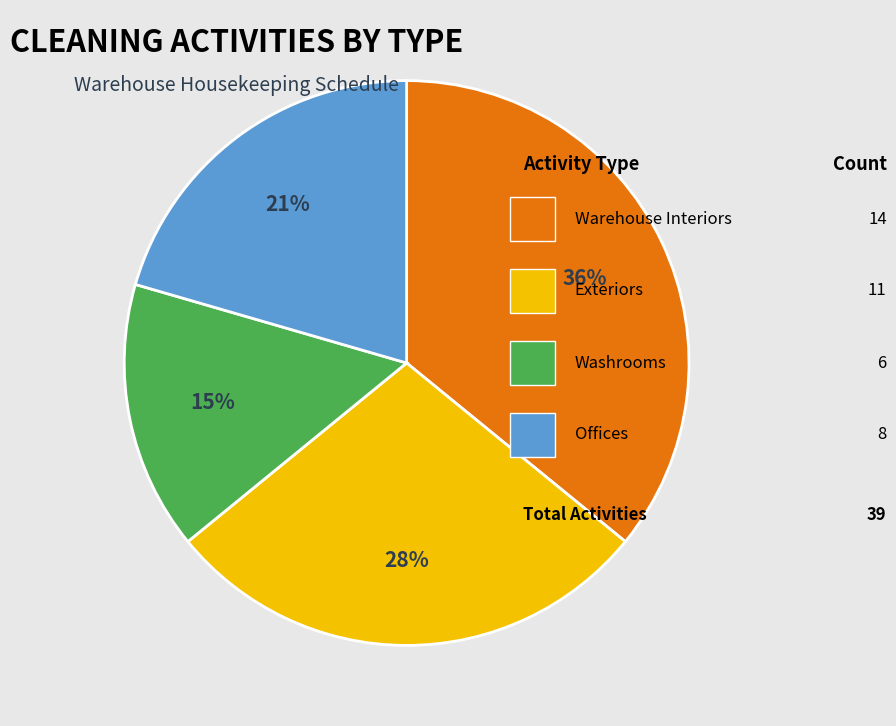

Is there any slice that represents more than half of the pie?

No